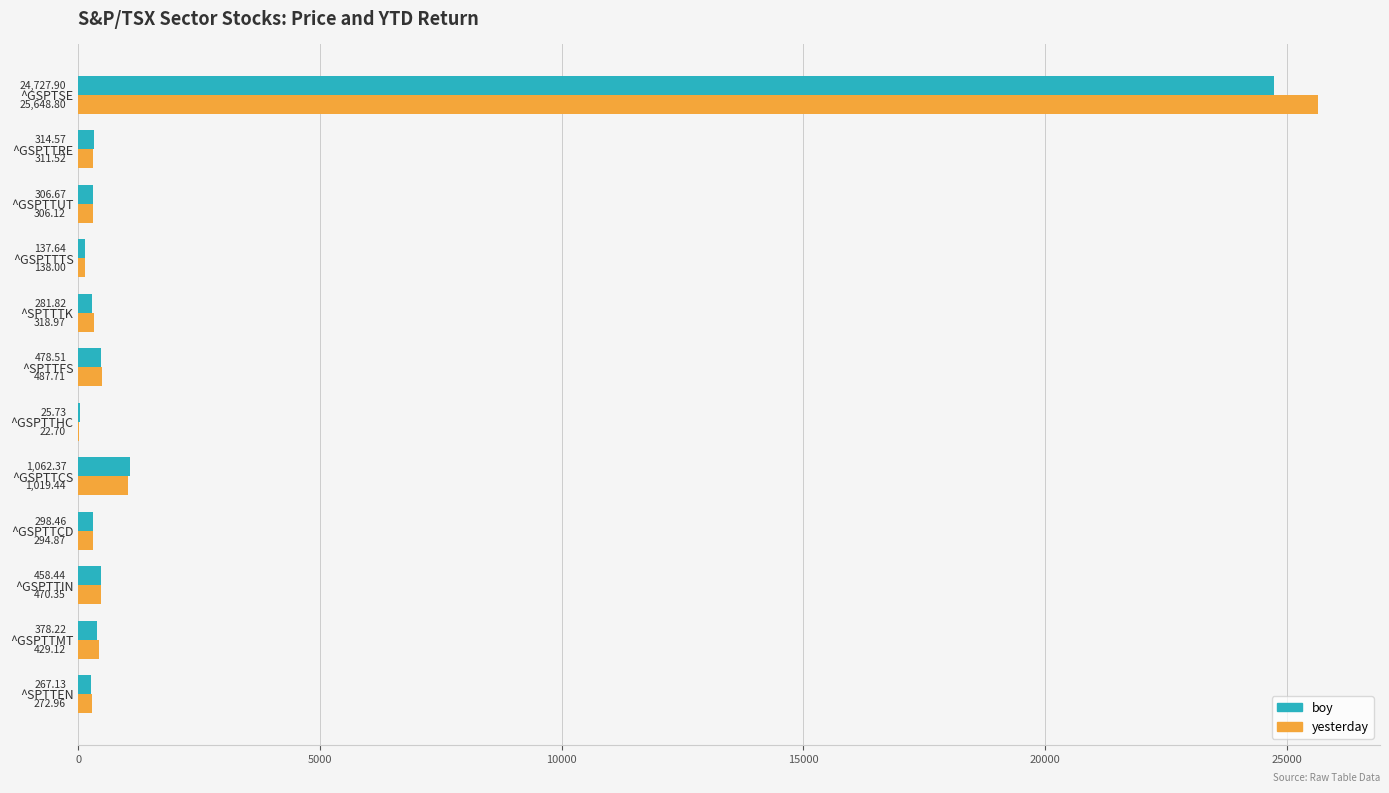

What is the sum of all boy values?

28737.5